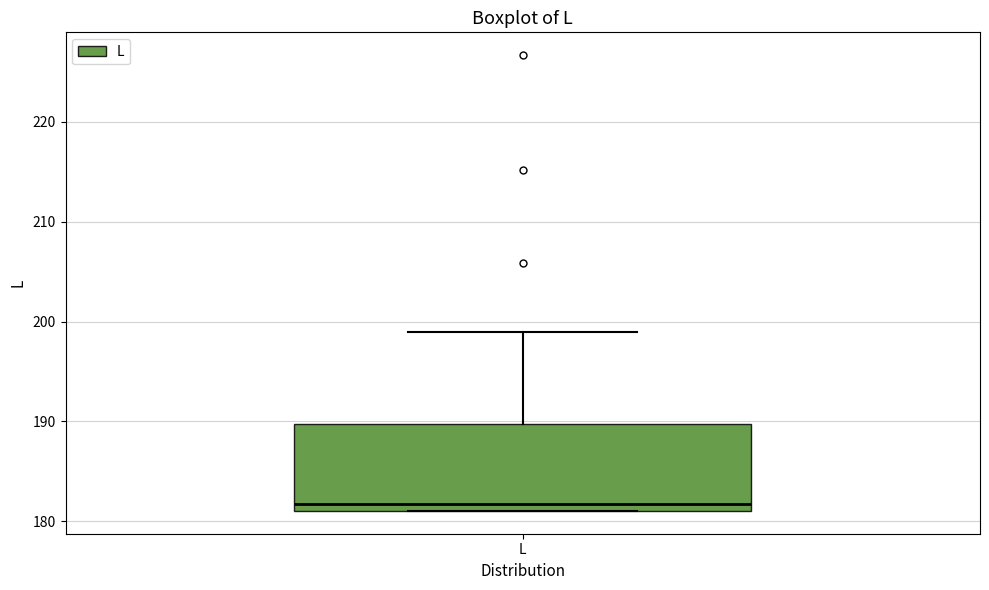

Transcribe this box plot: give where the median line is, the range the box spans, and where the two whiskers end, as read against the y-axis. The values are not printed on the chart, so give them approximately, as read against the axis.

median 182, box 181 to 190, whiskers 181 to 199